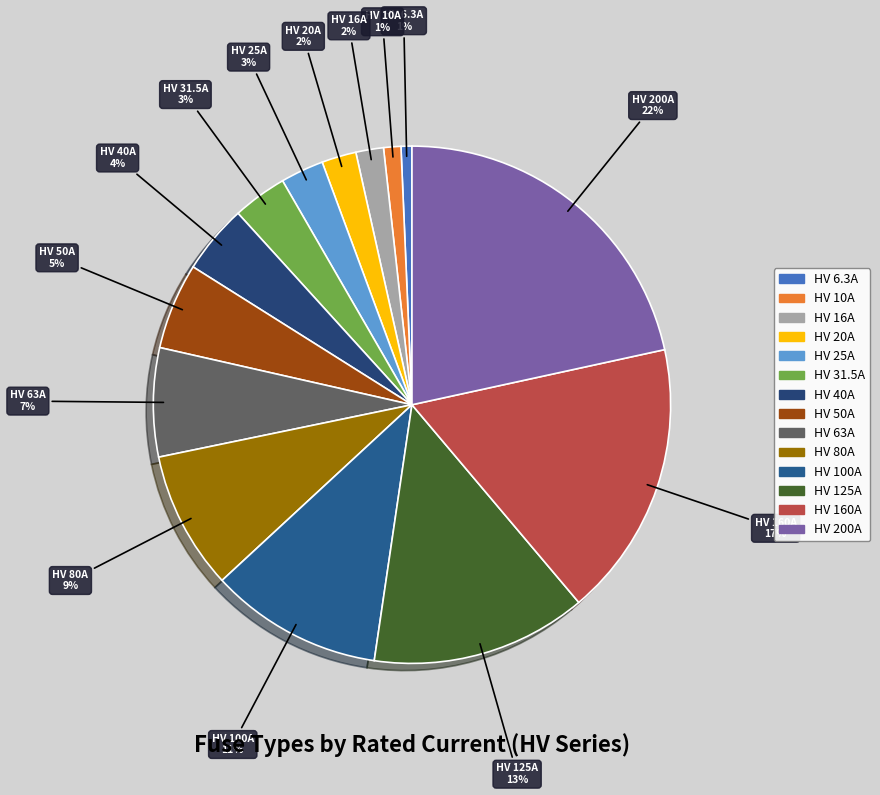

Count the number of slices in the pie.

14